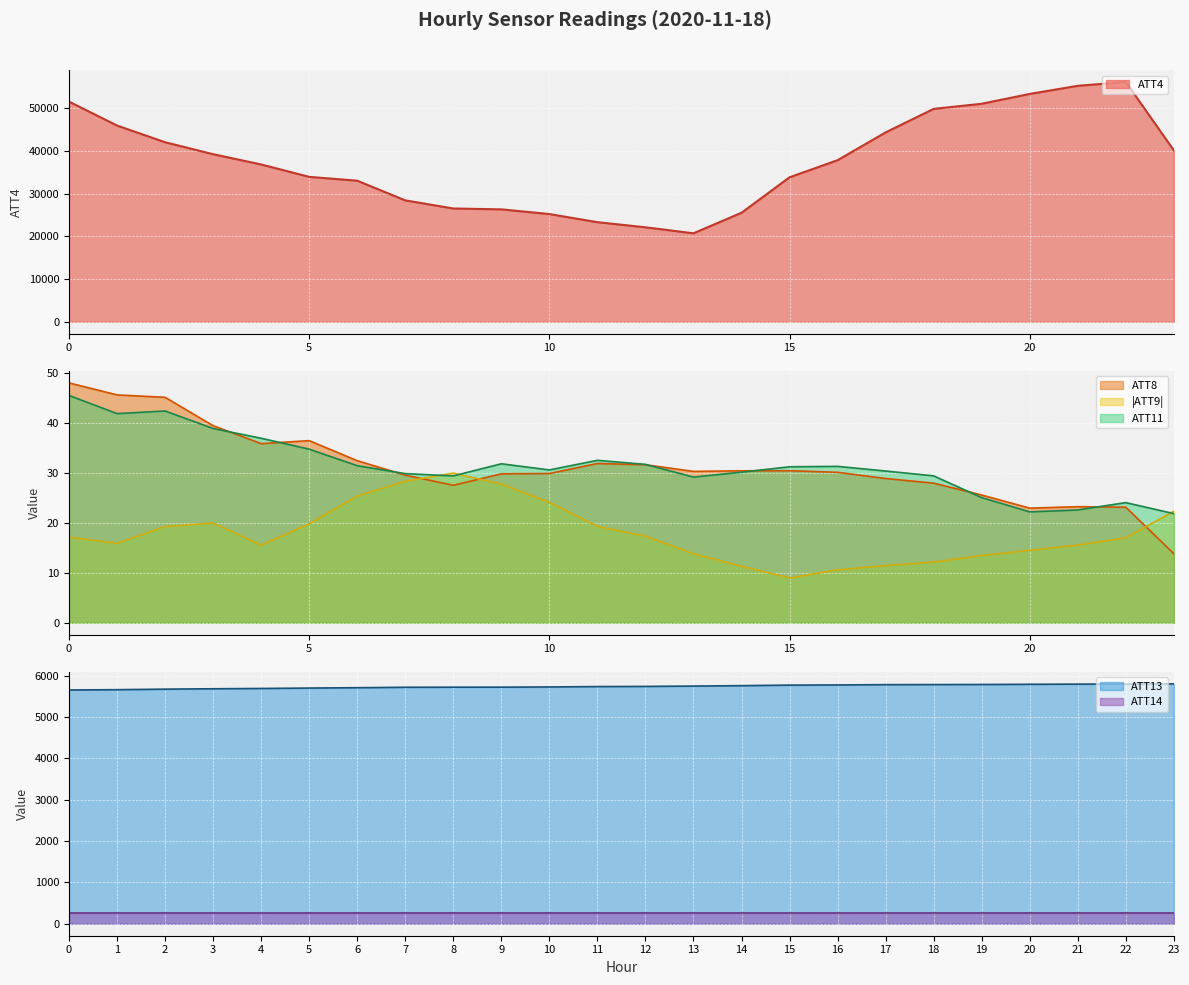

At 2, list the series in order from largest to smallest.

ATT4, ATT13, ATT14, ATT8, ATT11, ATT9